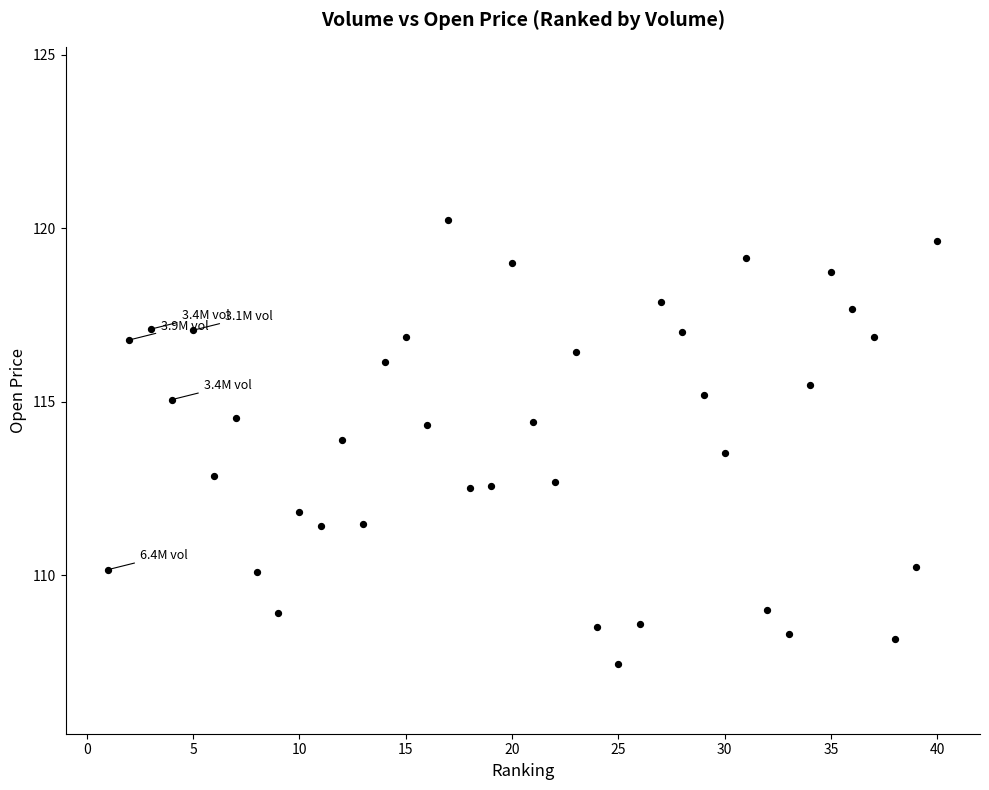

What is the range of X values (max minus min)?

39.0